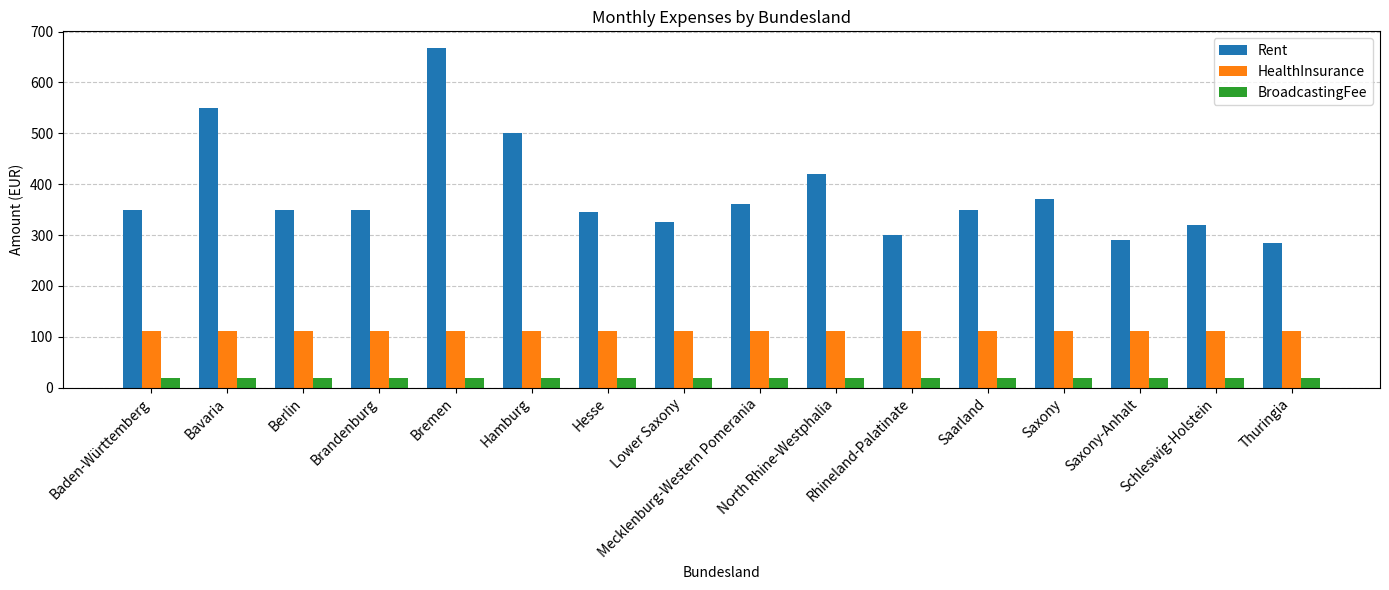

Between Baden-Württemberg and Thuringia, which series saw the biggest shift?

Rent